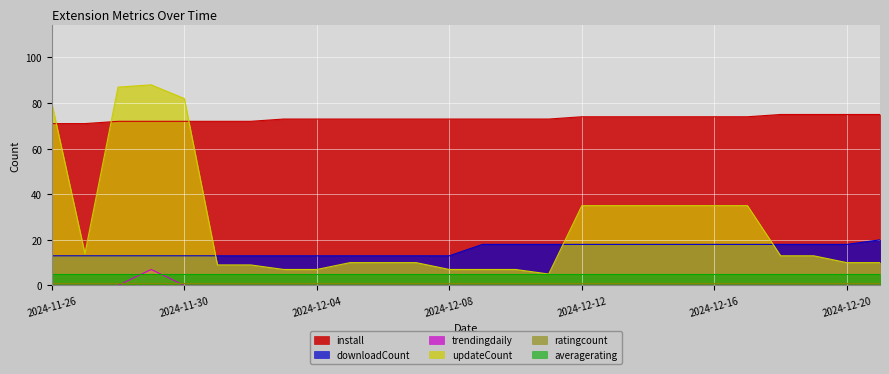

Does the chart display data point markers on the line(s)?

No